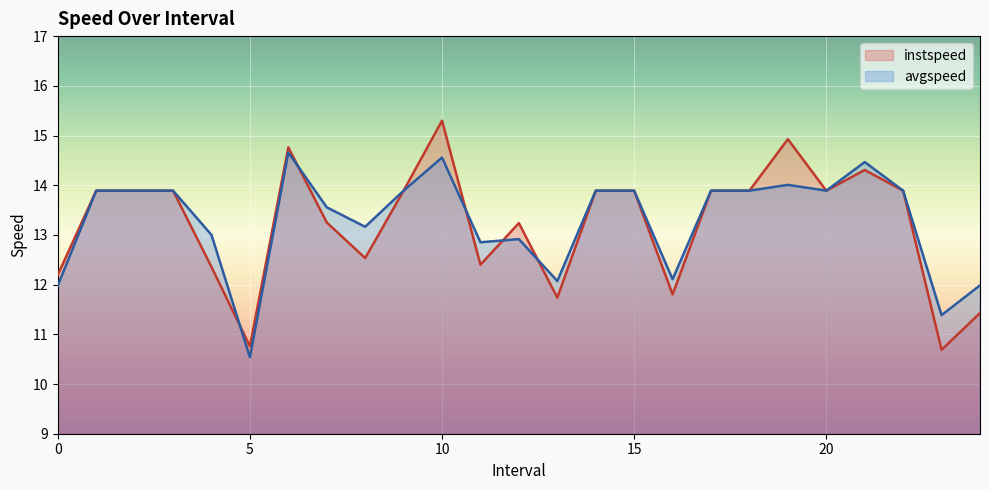

Which series has the largest range (max minus min)?

instspeed